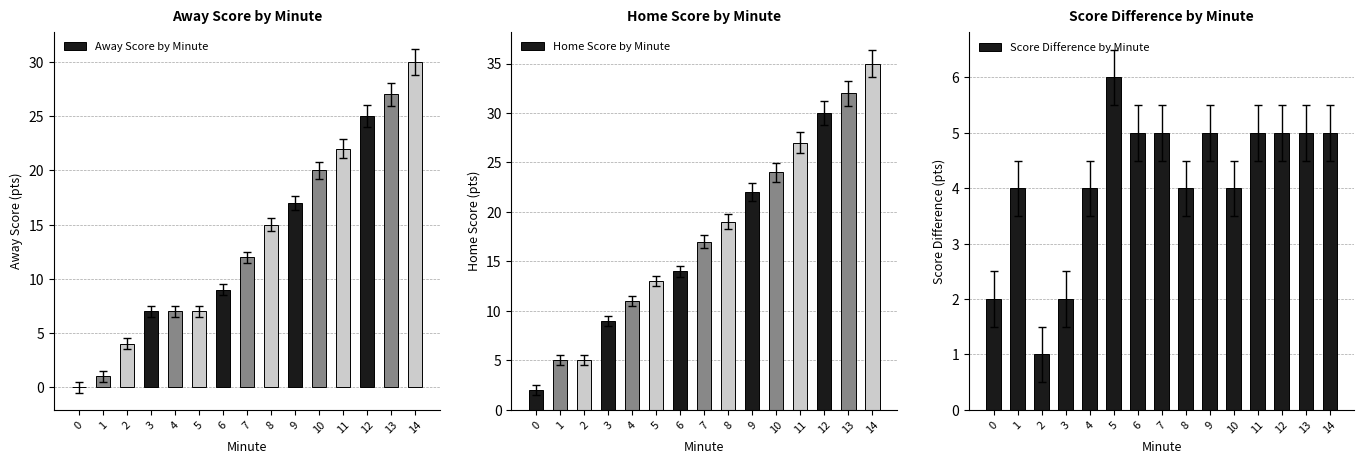

Which series has the largest total across all categories?

Home Score by Minute